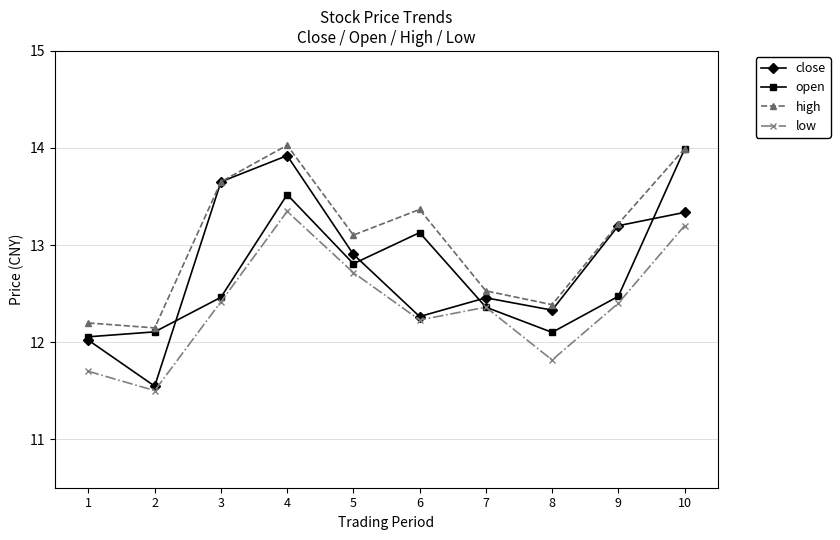

How many interior local peaks does the close series have?

2